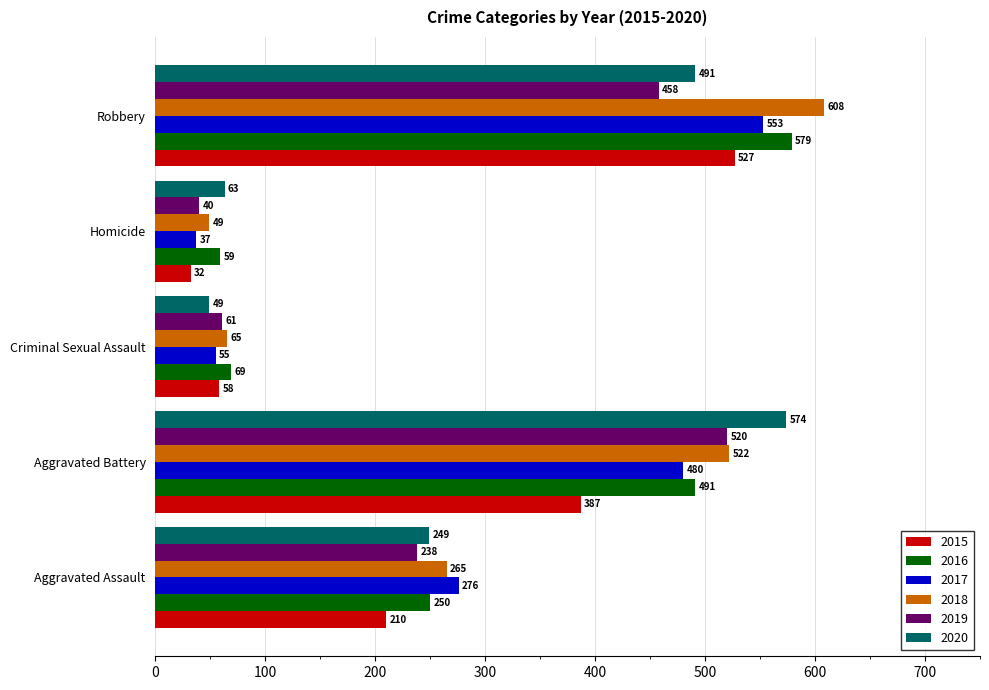

At which label is 2016 closest to 319?

Aggravated Assault